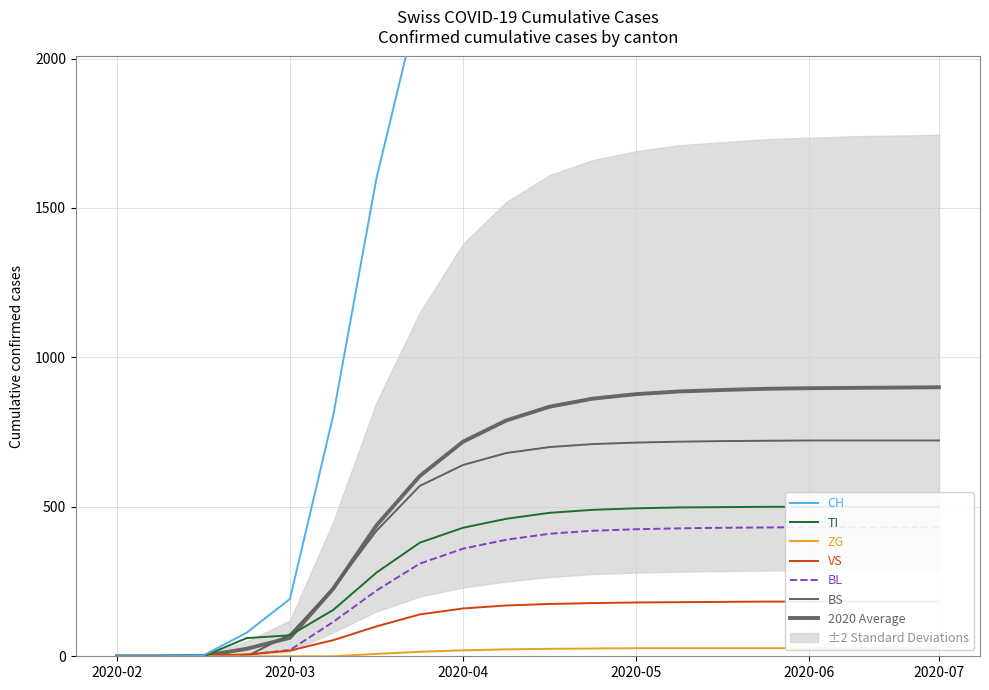

How many times do BL and BS cross each other?

1